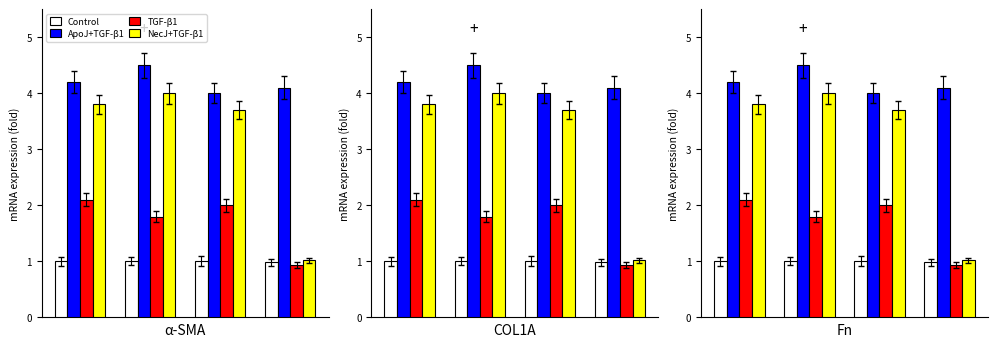

Reading left to right, list all the values displayed in this chart.

Control: 1.0	1.0	1.0	1.0
ApoJ+TGF-β1: 4.2	4.5	4.0	4.1
TGF-β1: 2.1	1.8	2.0	0.9
NecJ+TGF-β1: 3.8	4.0	3.7	1.0